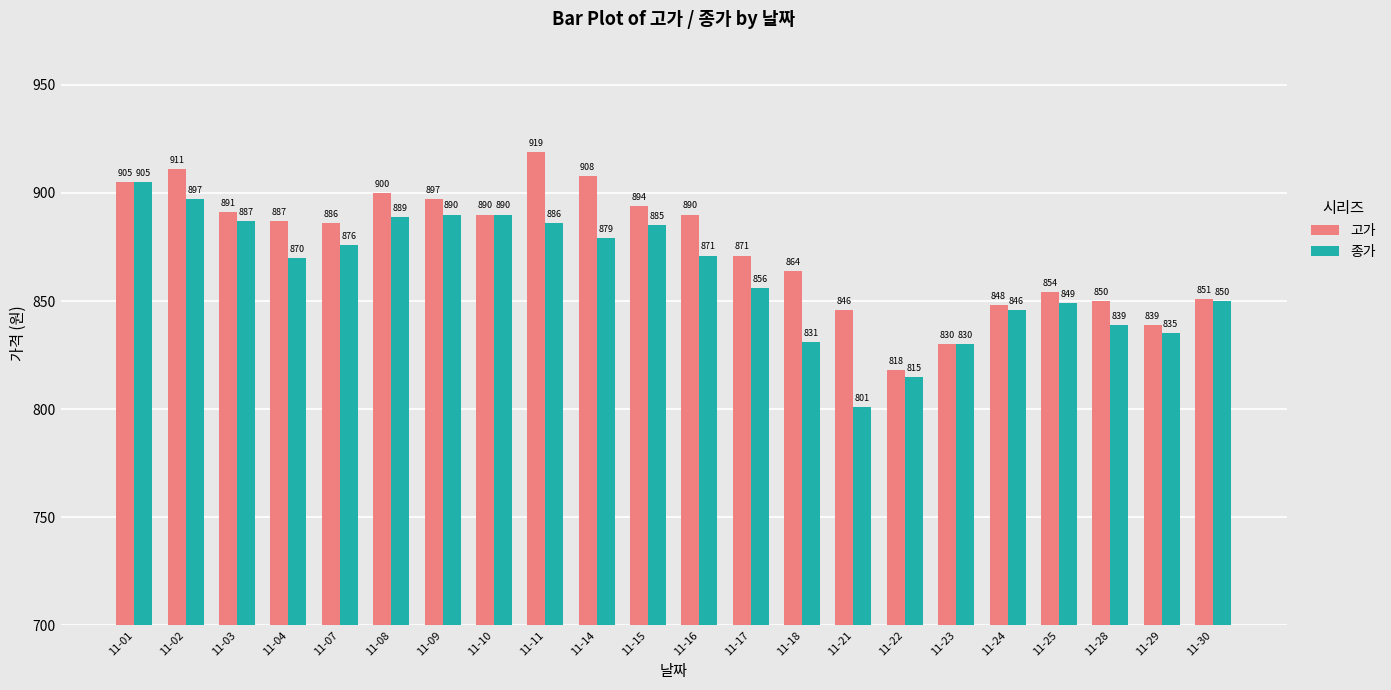

What is the average value of the 종가 series?

863